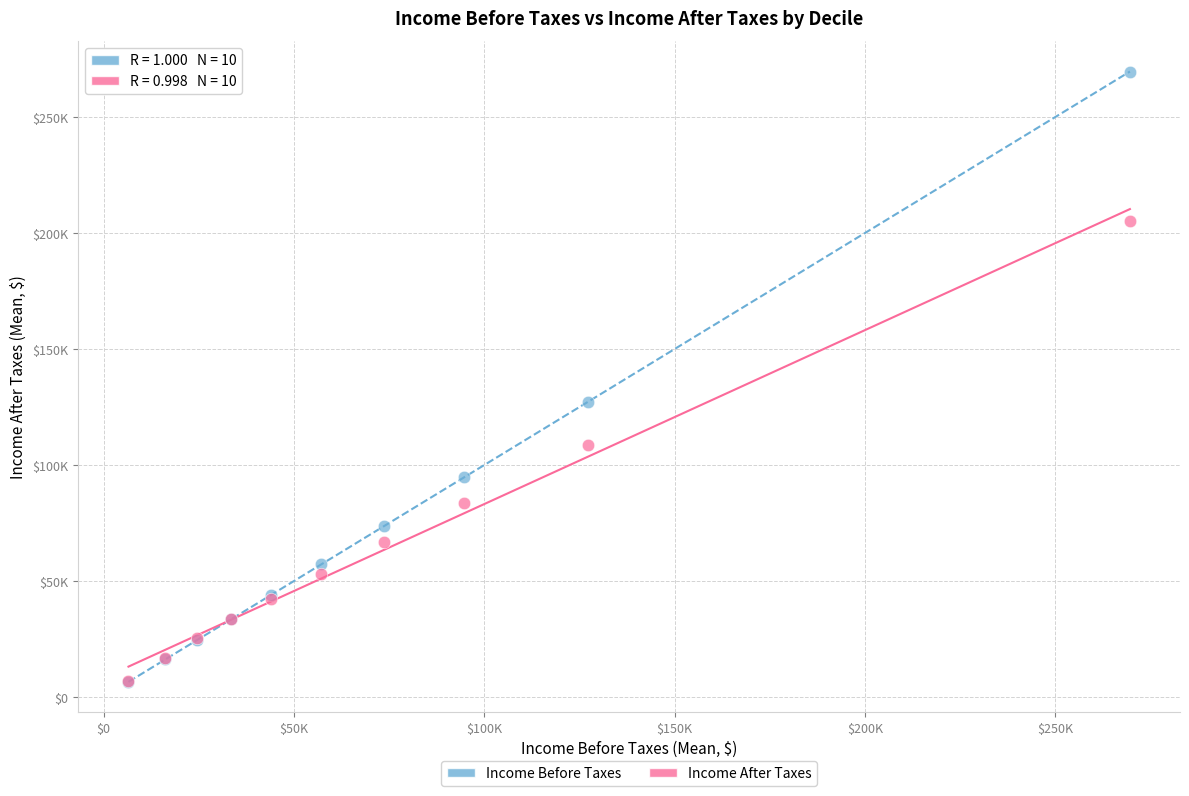

What are all the series names shown in the legend?

Income Before Taxes, Income After Taxes